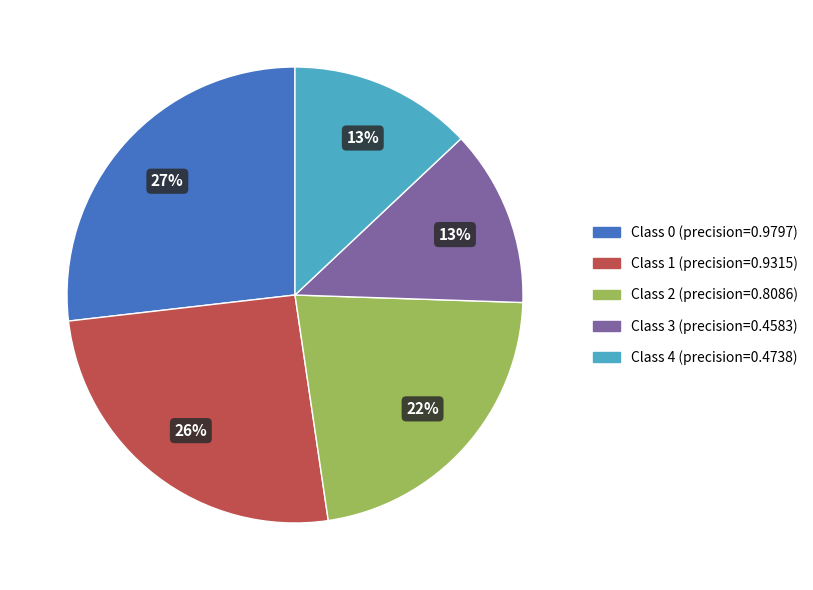

To the nearest percent, what is the difference between the largest and smallest slice percentages?

14%